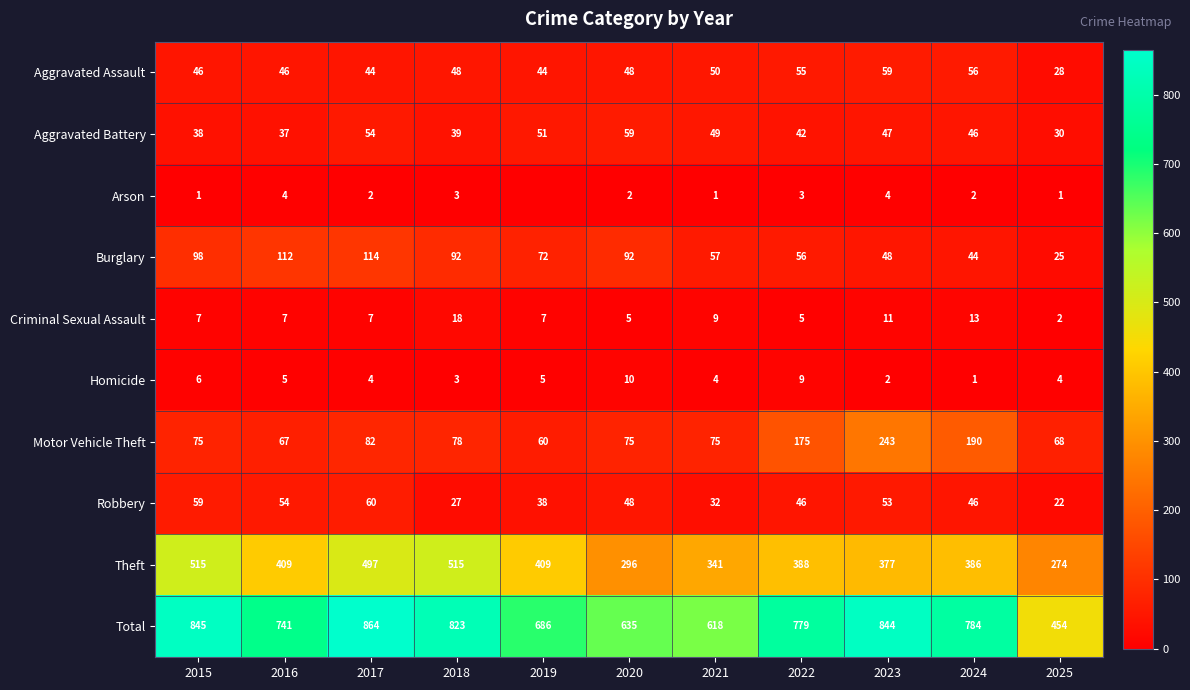

True or false: Robbery has a value of 59 at 2015.

True